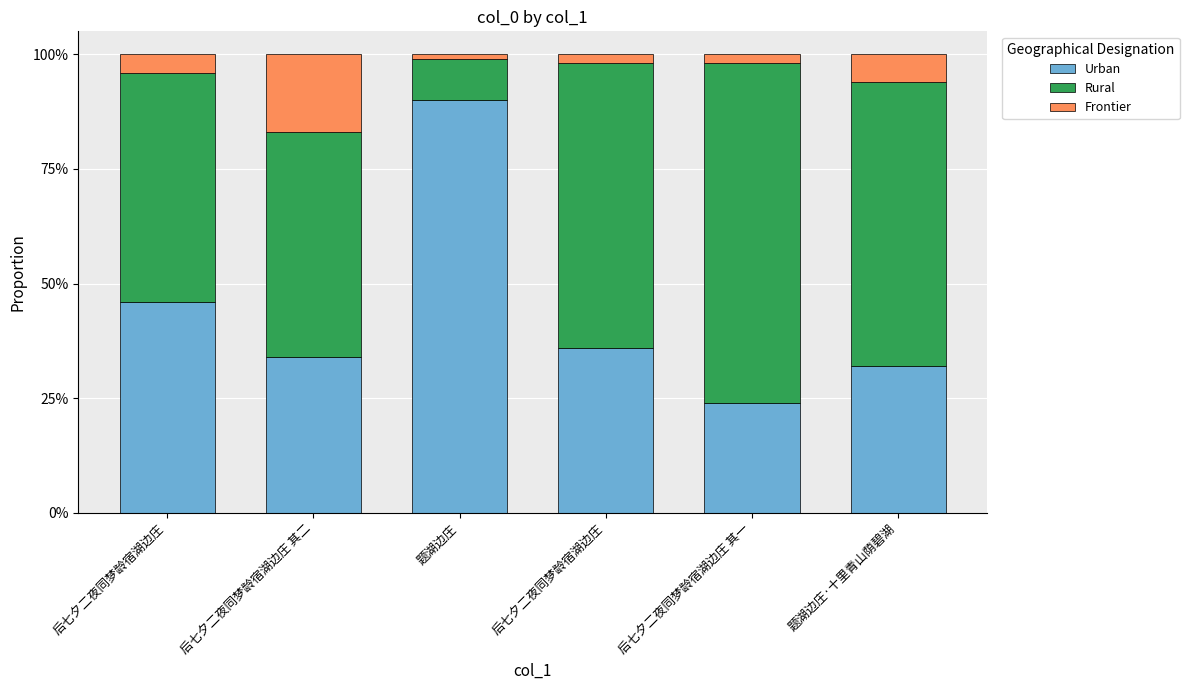

What are all the series names shown in the legend?

Urban, Rural, Frontier